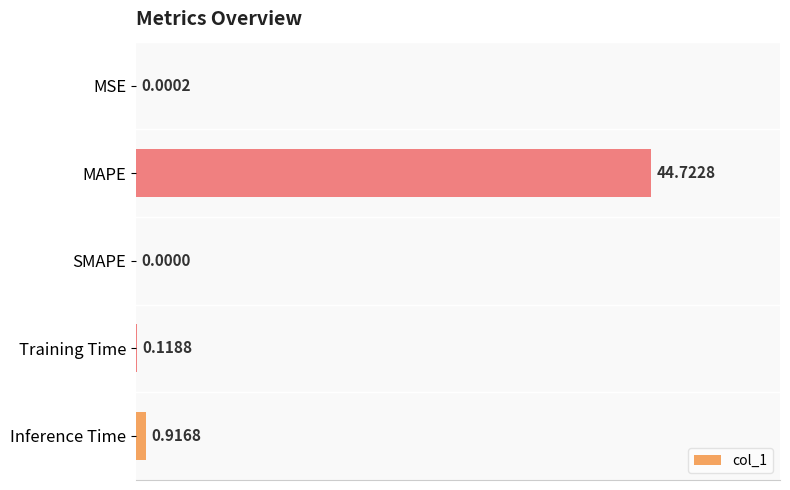

What is the change in value from MAPE to Inference Time?

-43.8